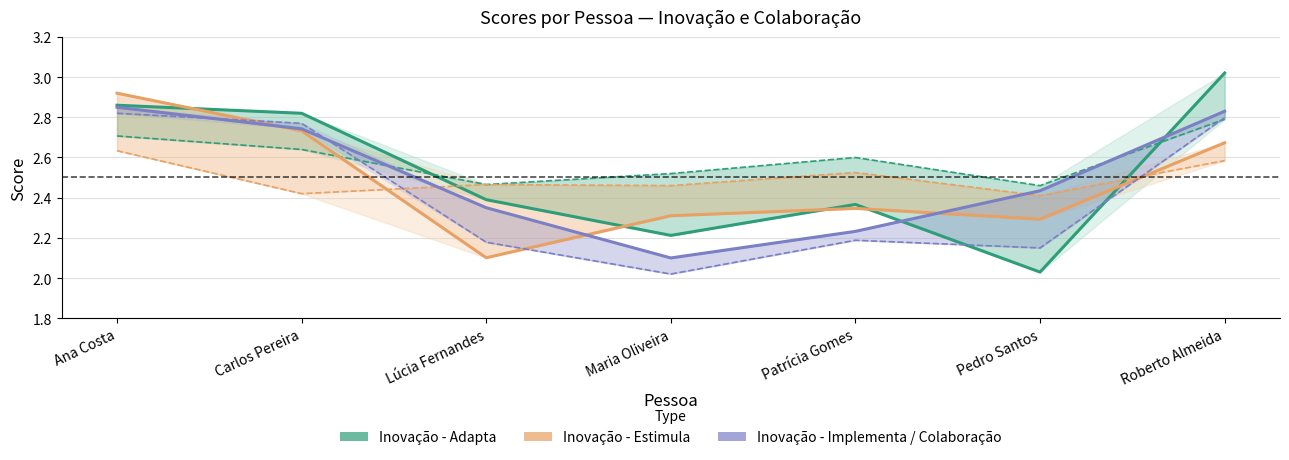

Rank the series at Lúcia Fernandes from highest to lowest value.

Inovação - Adapta (Grupo), Inovação - Estimula (Grupo), Inovação - Adapta (Individual), Inovação - Implementa (Individual), Colaboração - Compartilha (Individual), Inovação - Estimula (Individual)